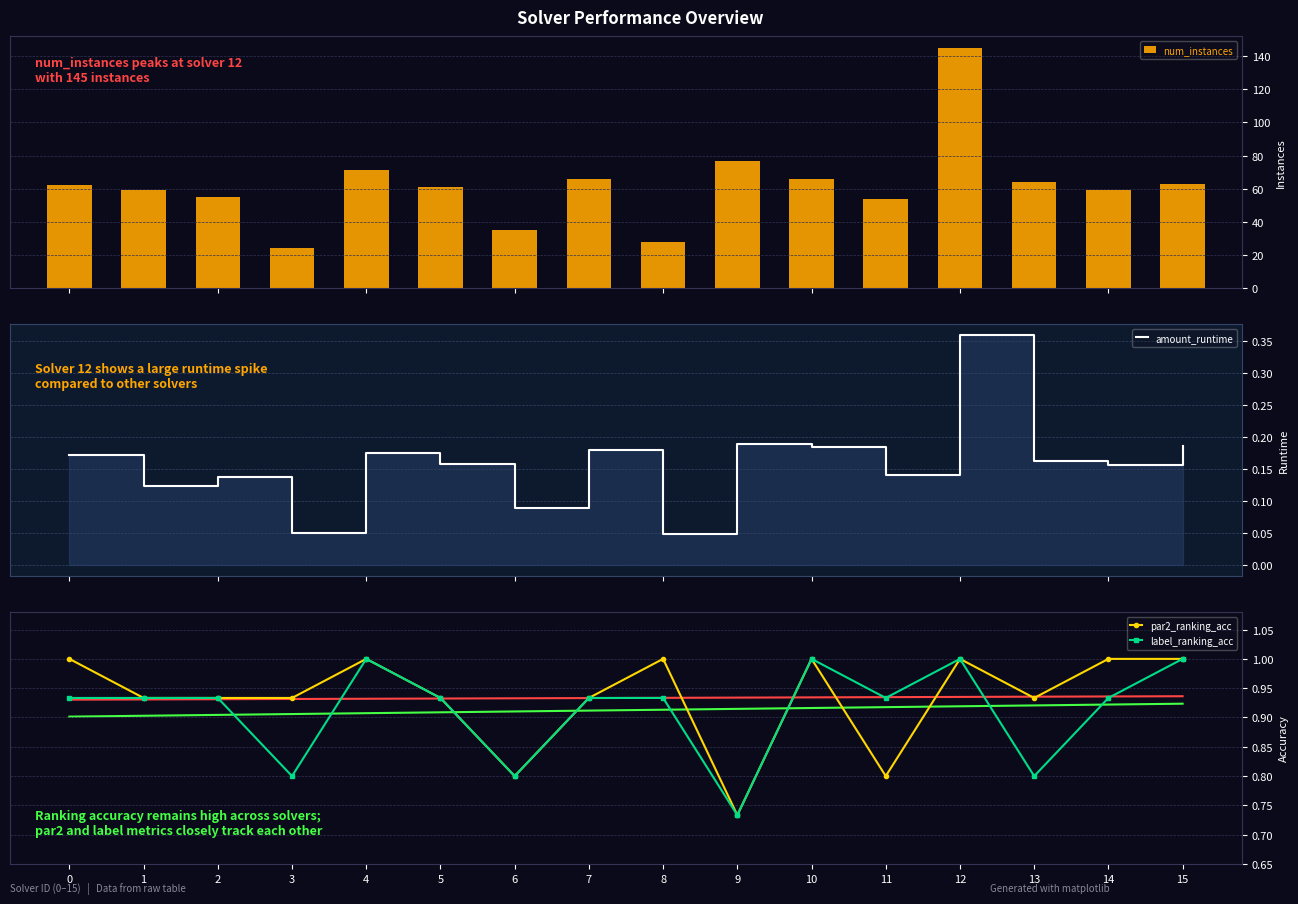

Where is label_ranking_acc nearest to the value 0?

9